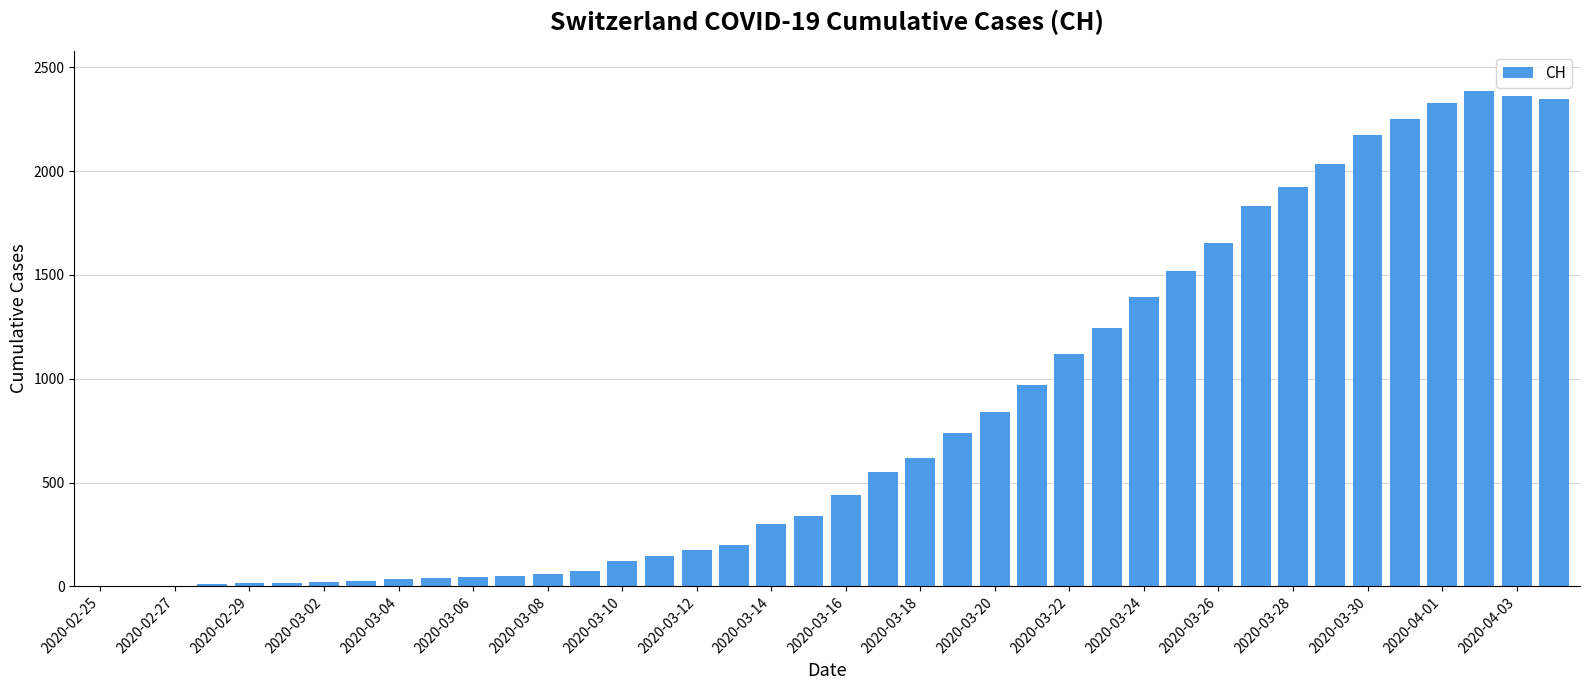

What is the sum of all values?

32413